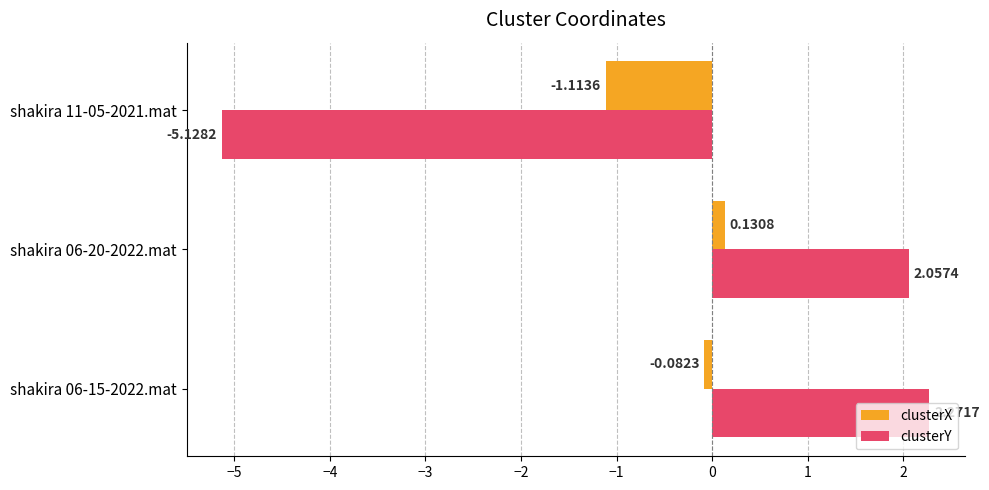

List the series in order of their overall mean, highest first.

clusterY, clusterX